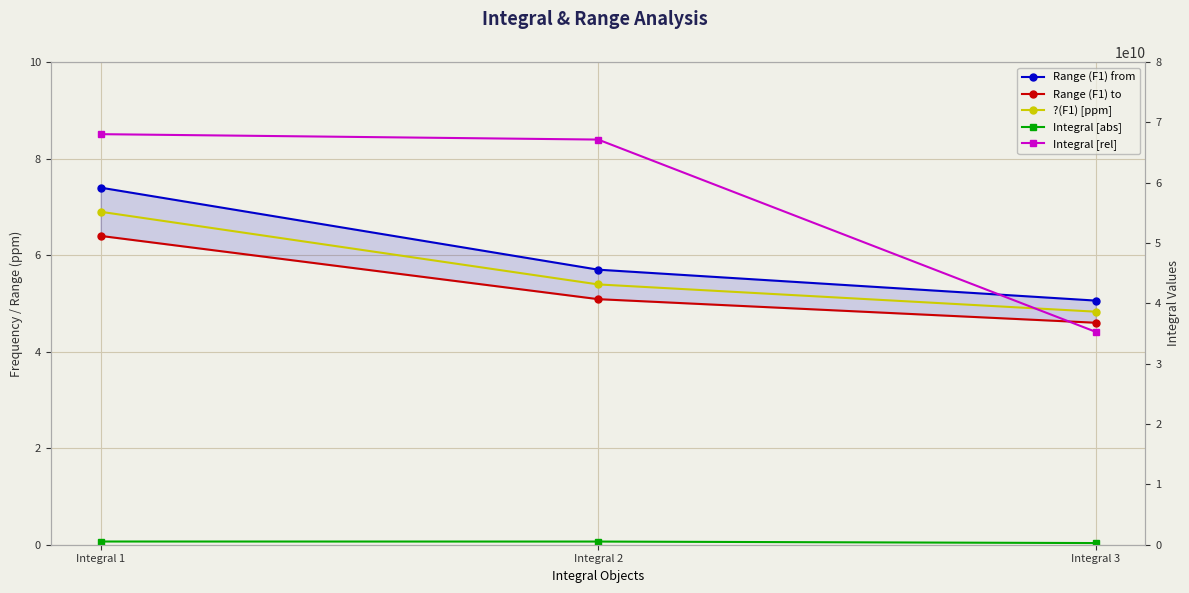

What is the approximate value of Integral [rel] at Integral 3?

35292742933.0